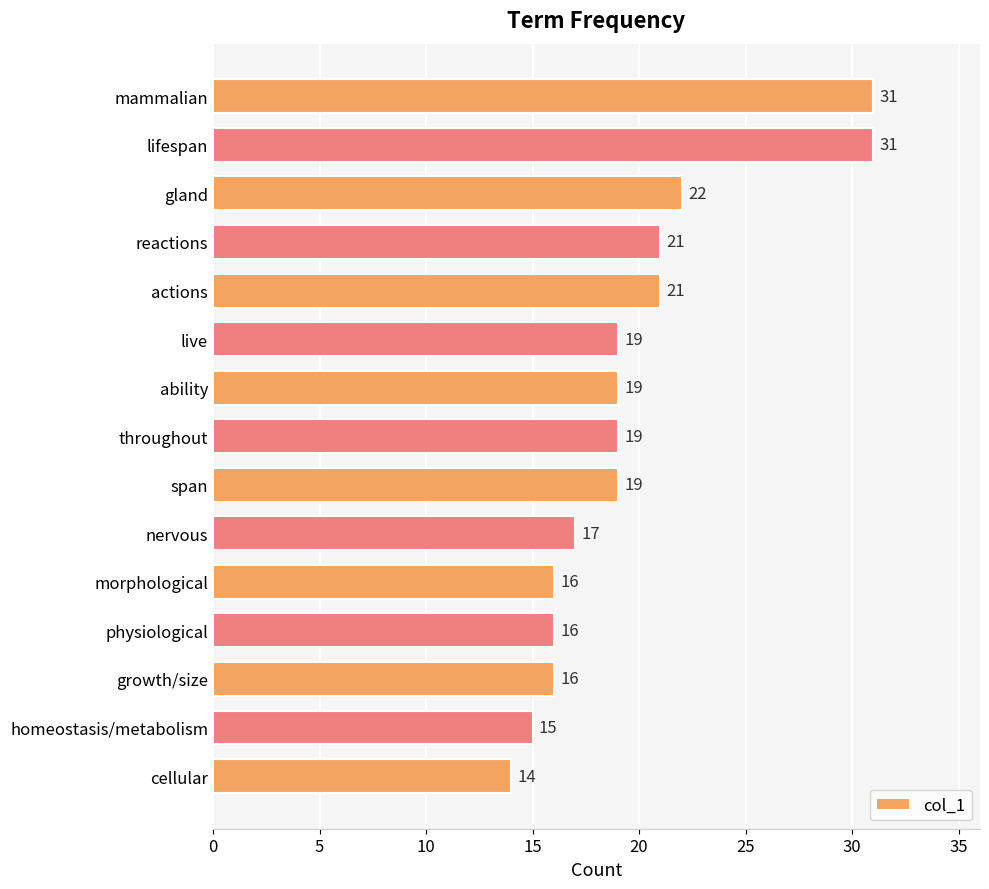

True or false: the data shows 13 at ability.

False